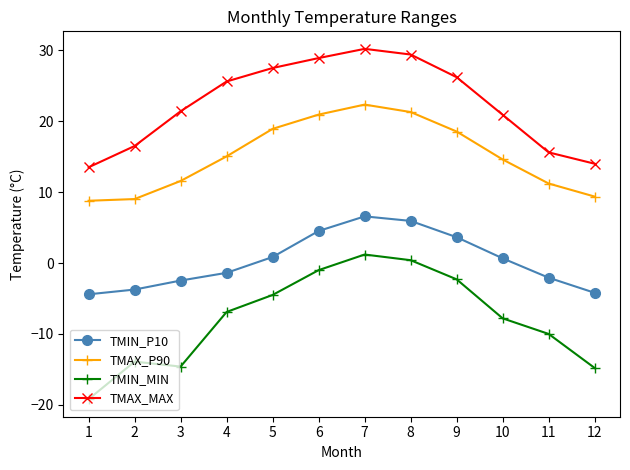

True or false: TMIN_P10 and TMAX_P90 cross at least once.

False